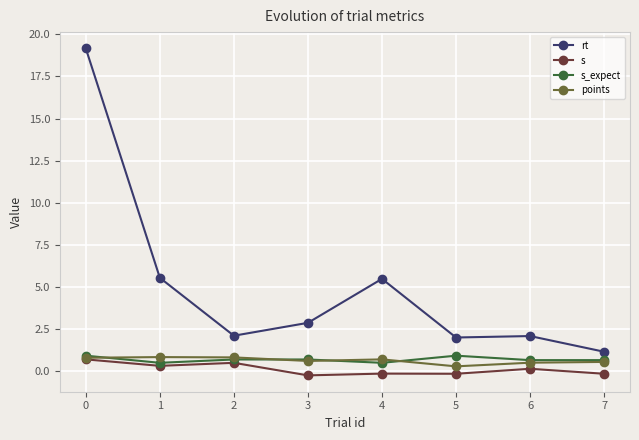

True or false: s_expect and rt intersect in this chart.

False